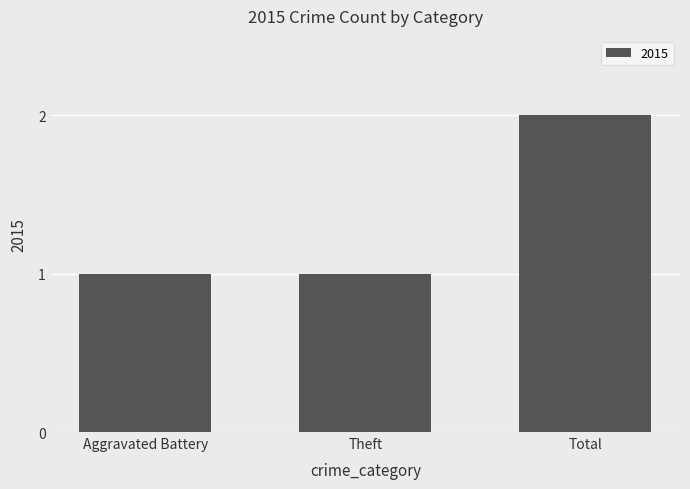

Which category has the highest value across all series?

Total